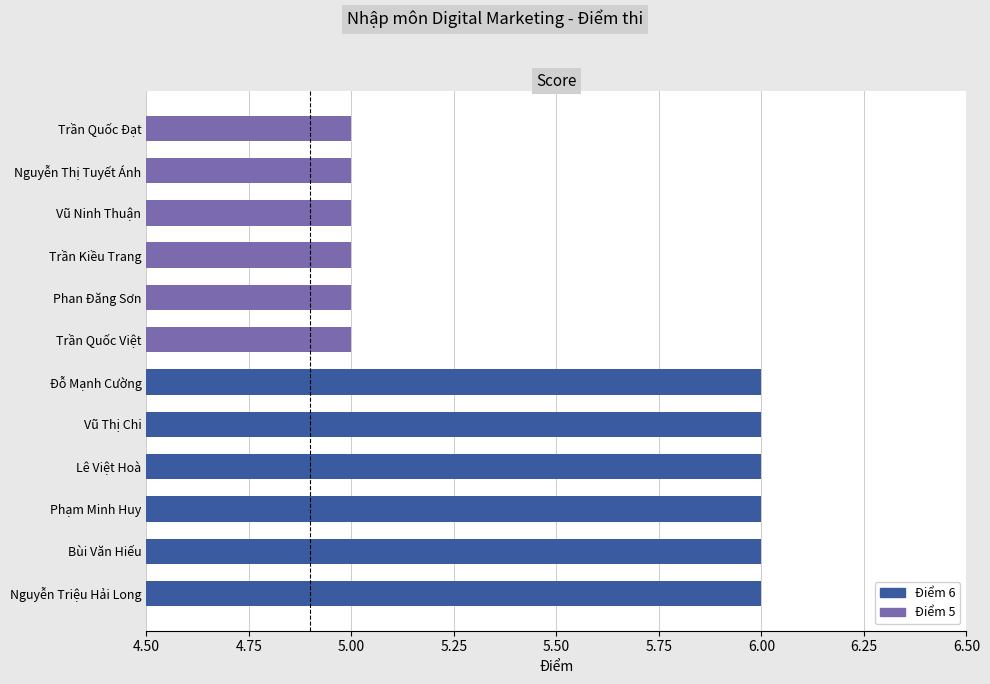

Does the chart contain any negative values?

No